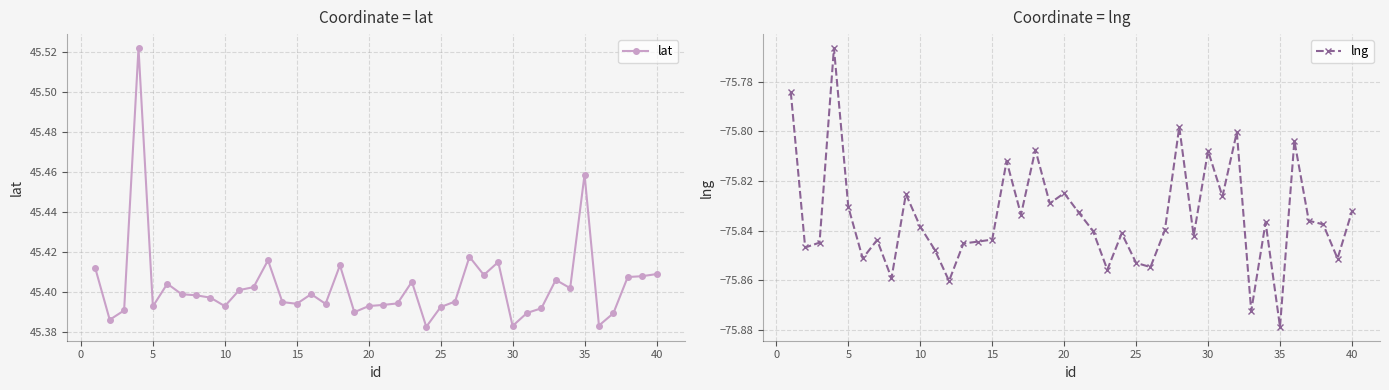

At how many categories does at least one series exceed -1?

40